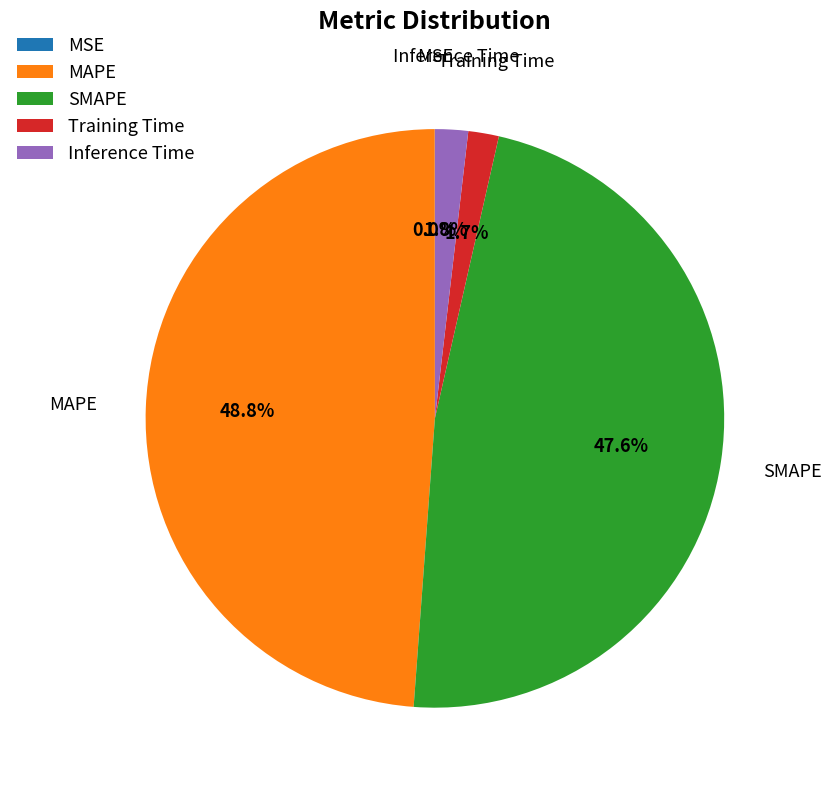

True or false: SMAPE accounts for 48% of the total.

True